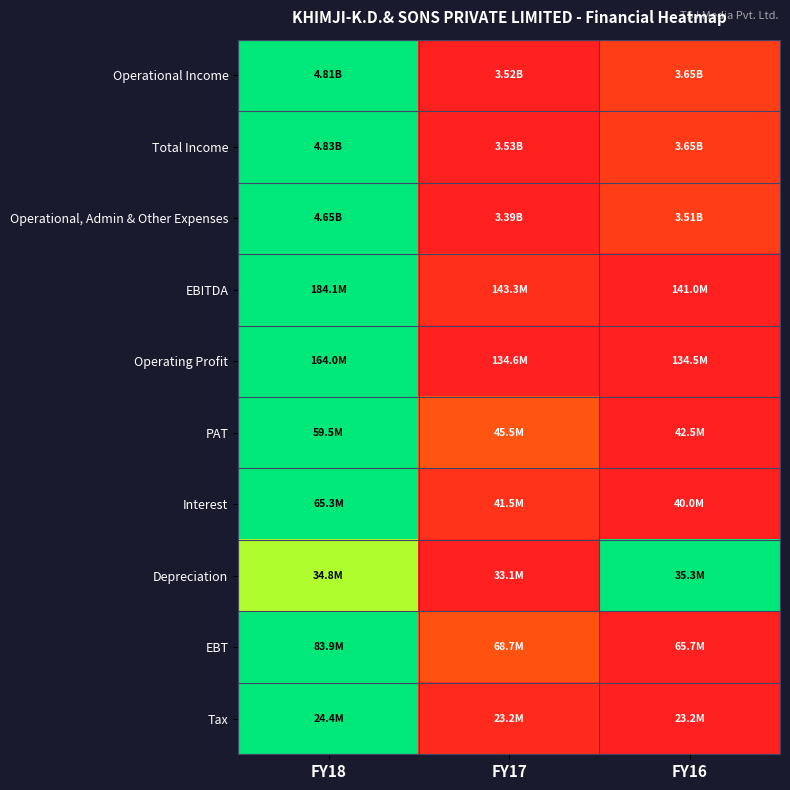

What is the total value across all series at FY18?

9.8